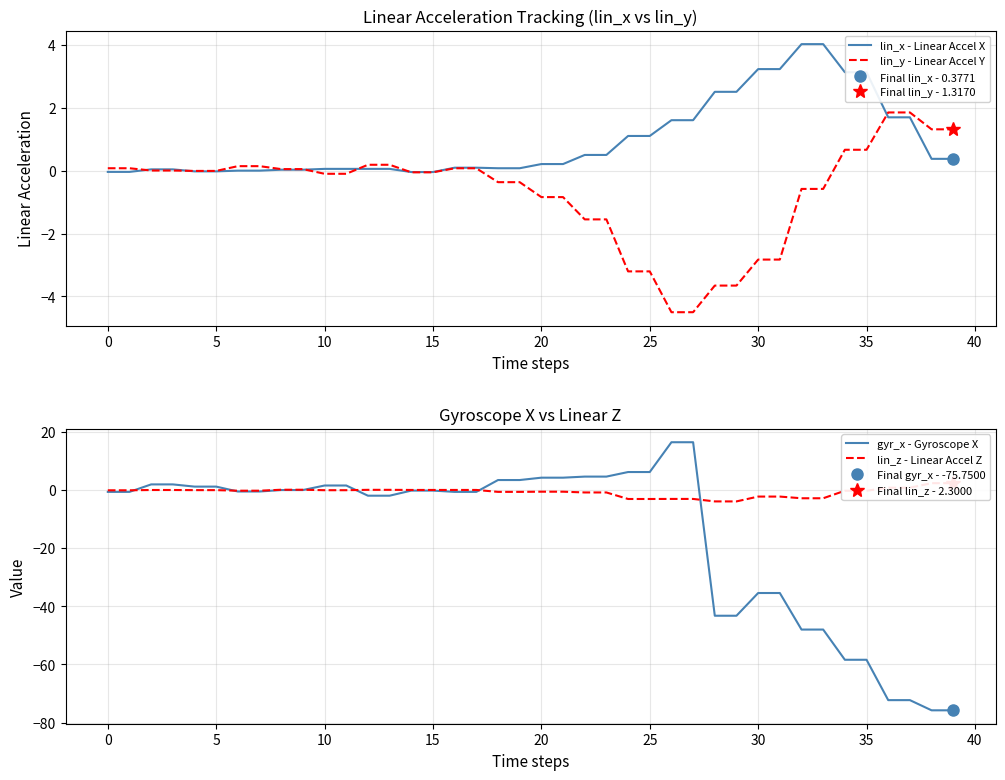

How many values in the lin_x - Linear Accel X series exceed 0?

34